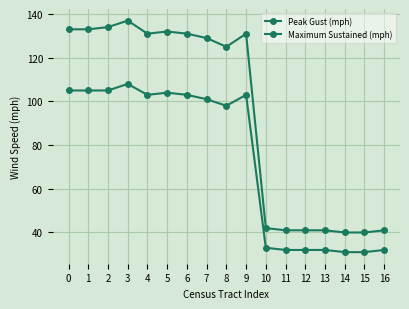

Which series has the widest spread of values?

Peak Gust (mph)